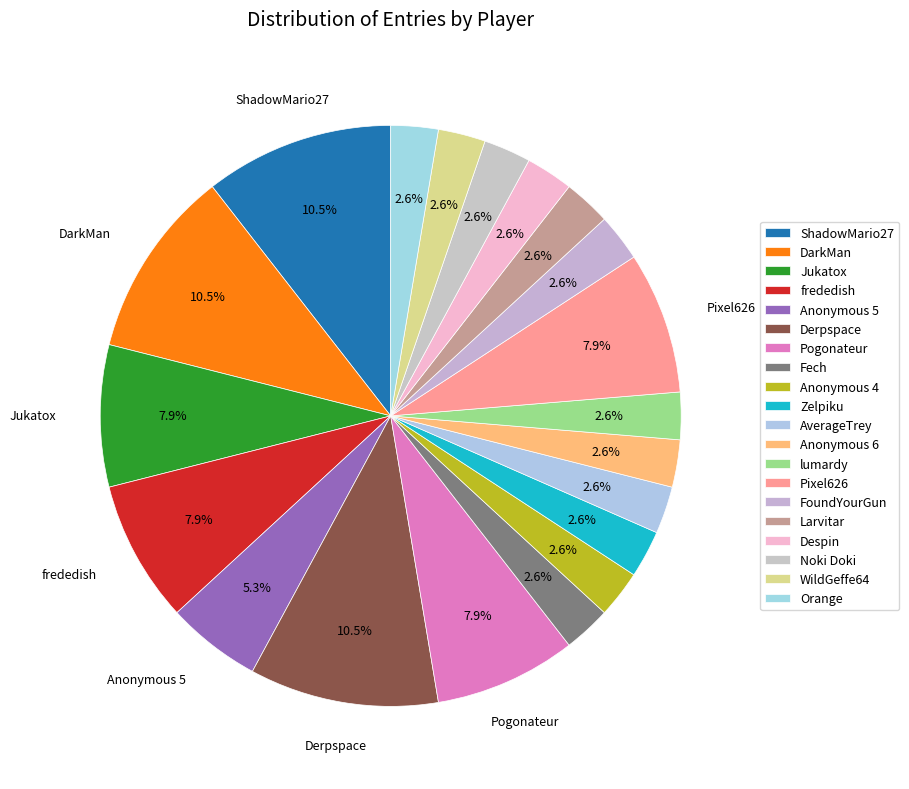

Is it true that Pixel626 is 18% of the pie?

False